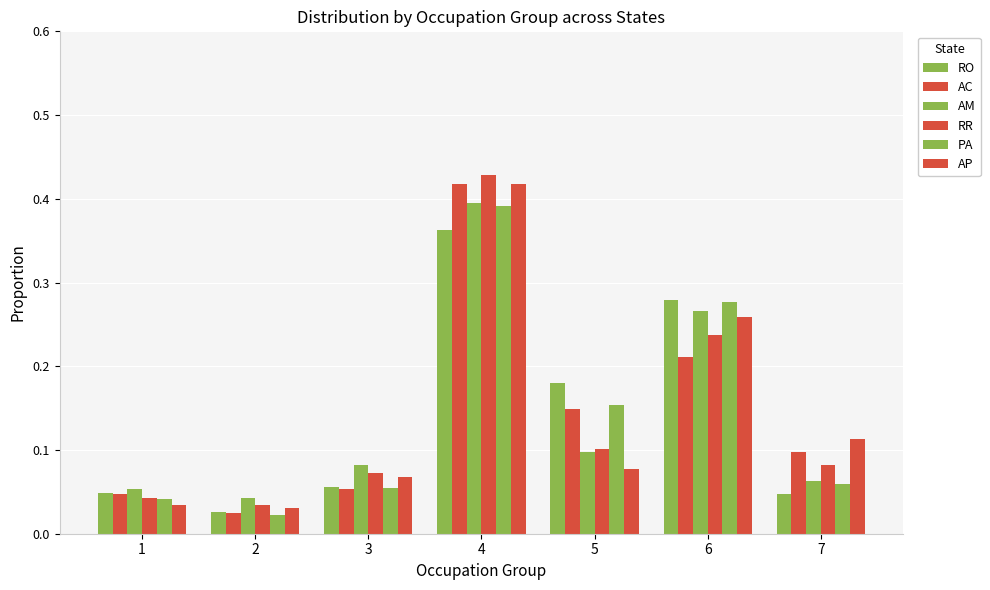

What is the total value across all series at 6?

1.5